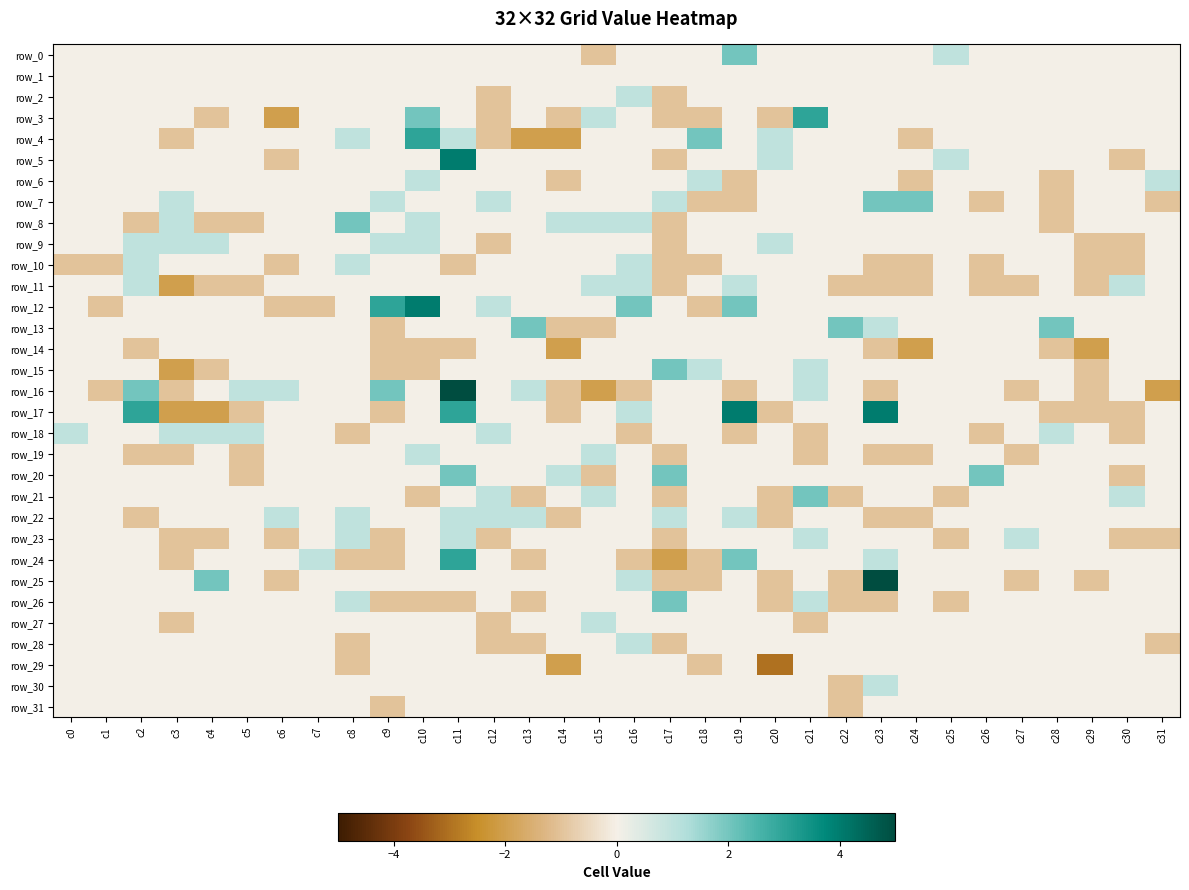

How many values in the row_25 series are below 0?

7